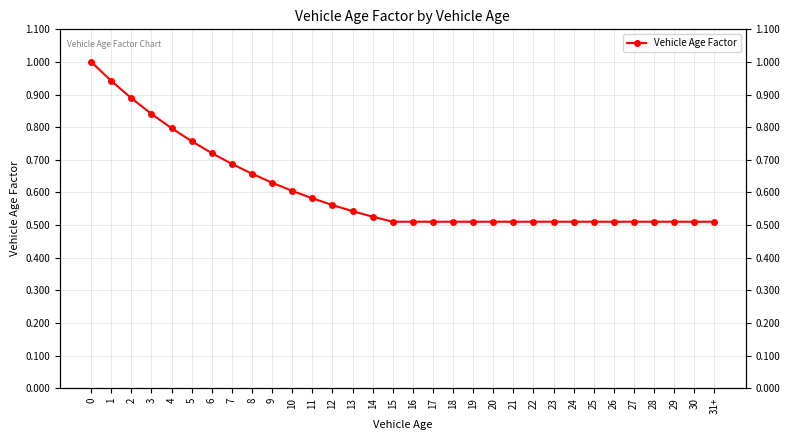

At which label is the value closest to 0?

15